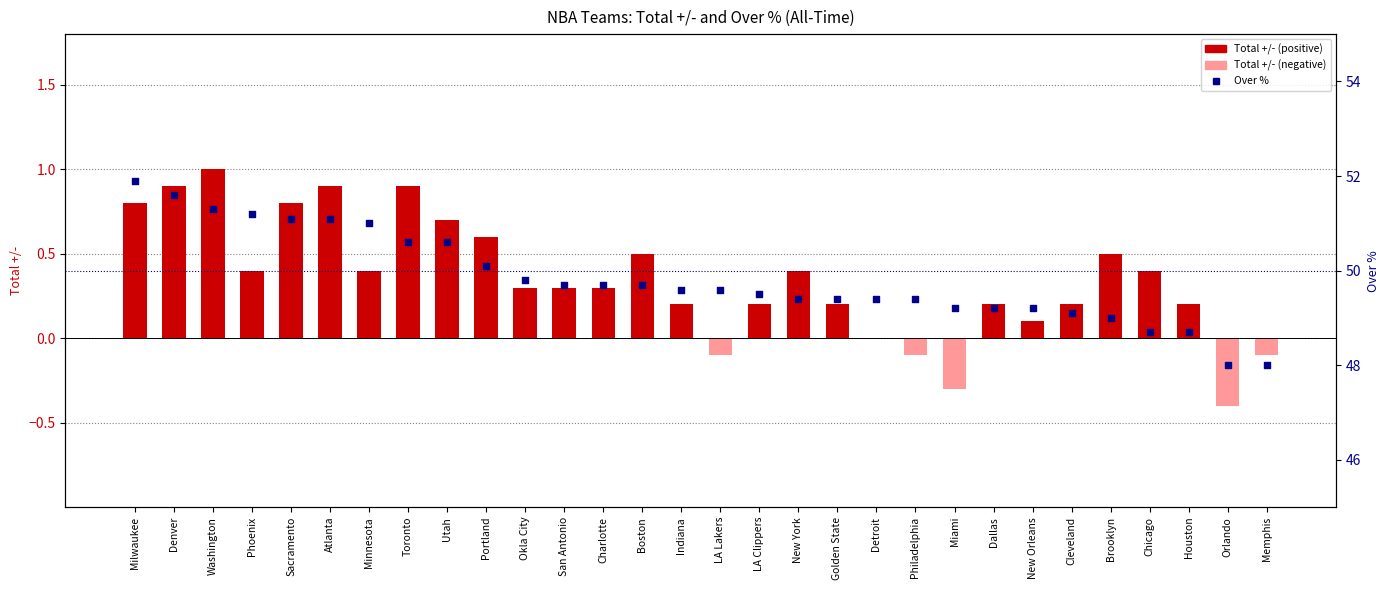

What is the total value across all series at Boston?

50.2